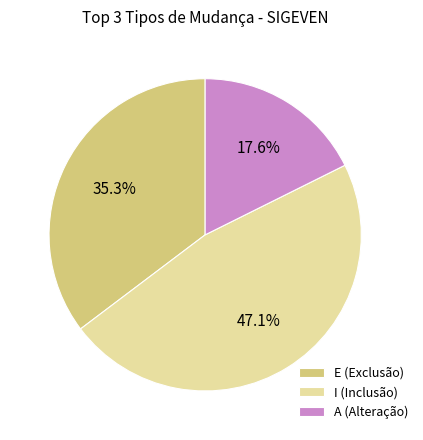

What percentage is NOT represented by I (Inclusão)?

52.9%